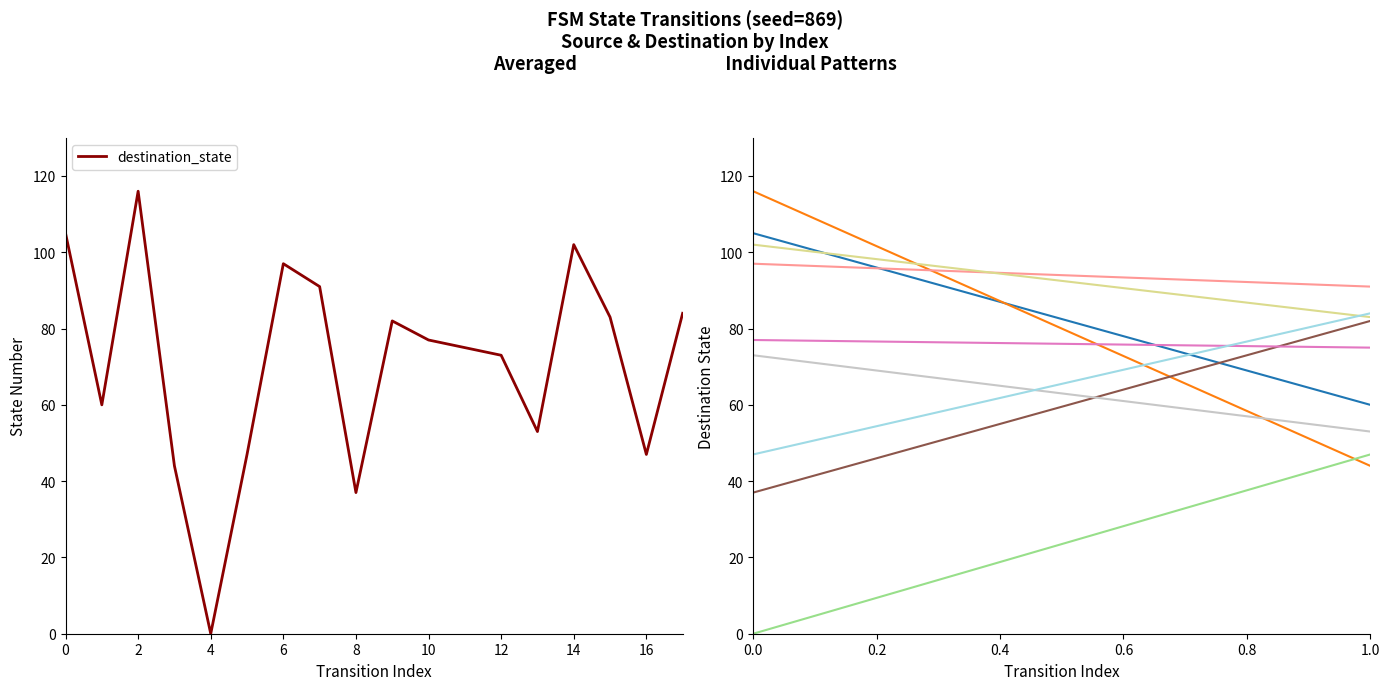

How many lines are shown in the chart?

1